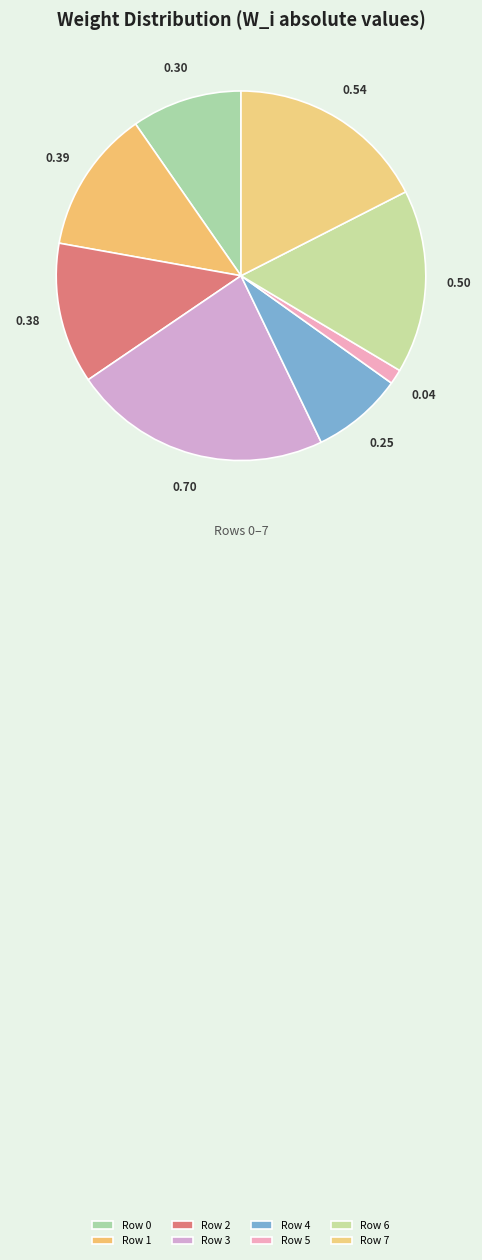

What percentage is the Row 0 slice, to the nearest percent?

10%